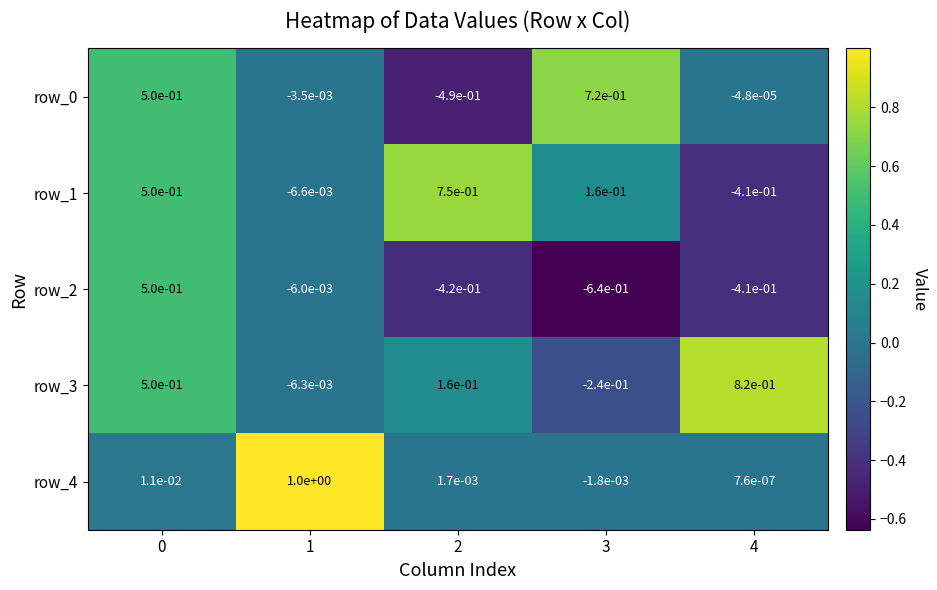

What value does the row_4 series have at 1?

1.0